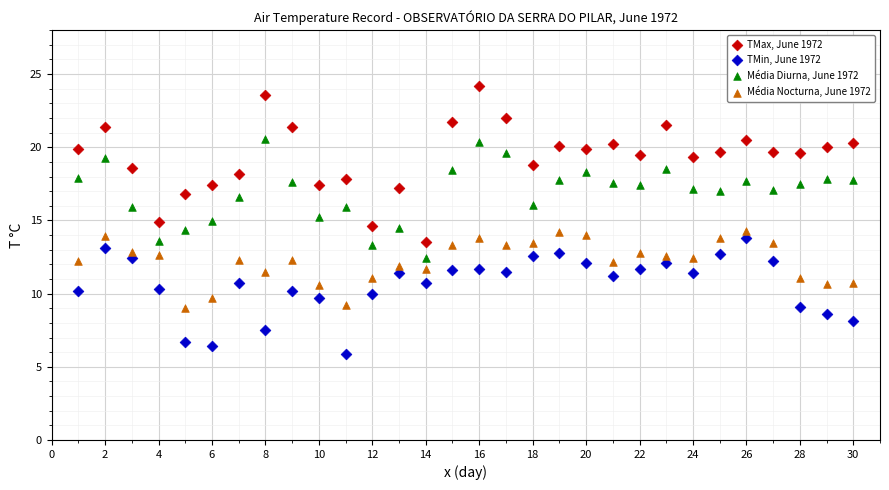

Which series reaches the minimum Y coordinate?

TMin, June 1972